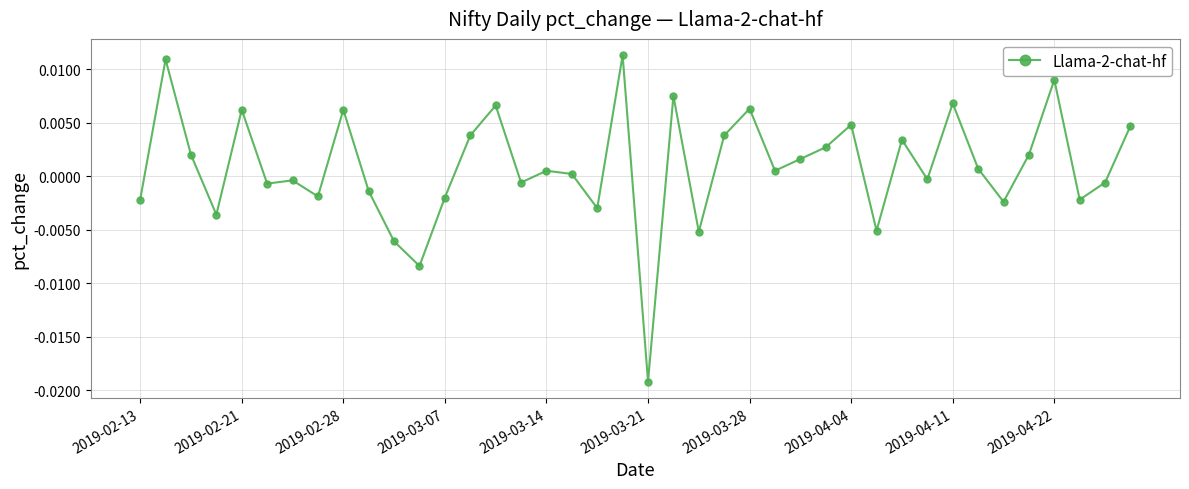

How many points are lower than both their immediate neighbors (excluding endpoints)?

13